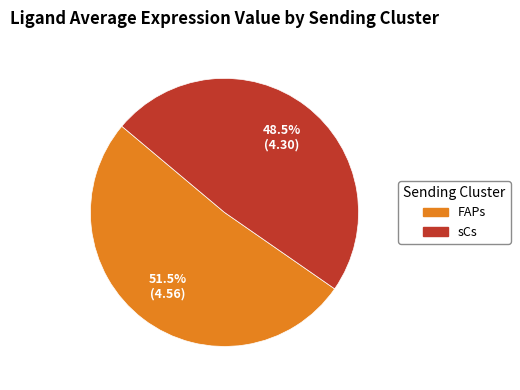

What is the ratio of the value at FAPs to the value at sCs?

1.1